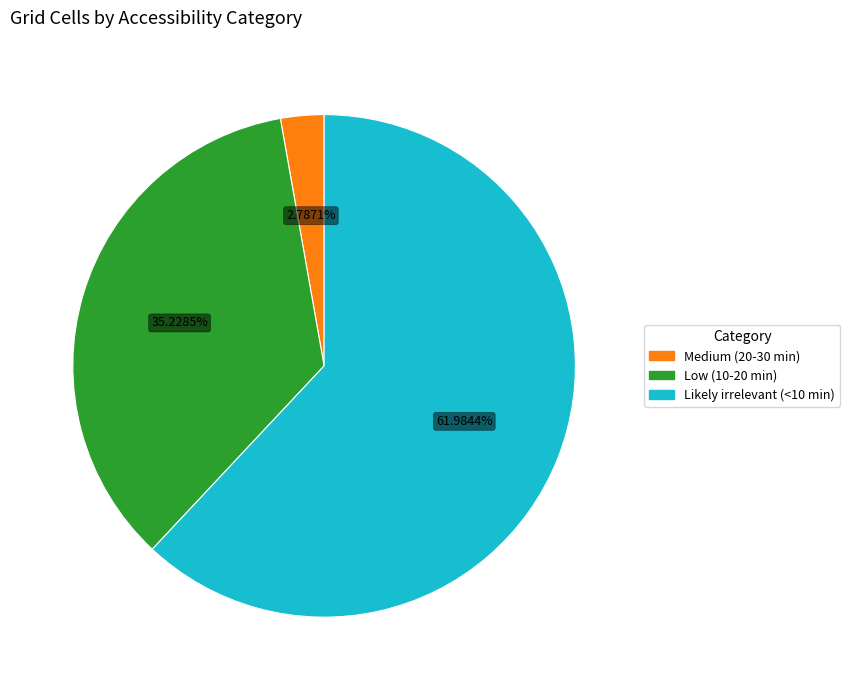

What percentage is the Low (10-20 min) slice, to the nearest percent?

35%